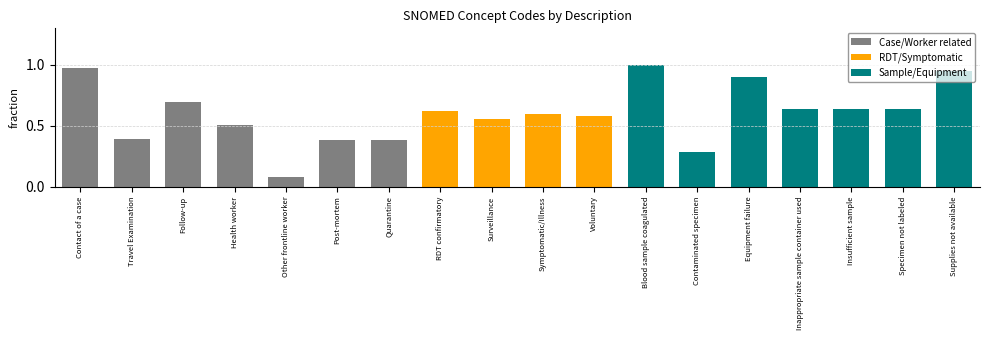

What is the label of the 9th bar from the left?

Surveillance